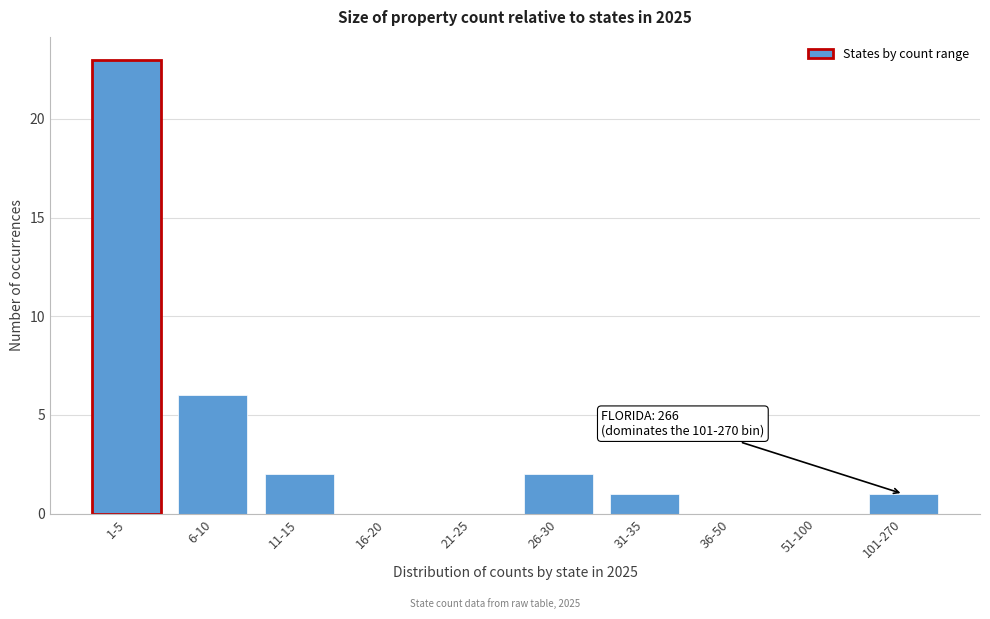

Reading right to left, what are all the values shown in this chart?

101-270=1	51-100=0	36-50=0	31-35=1	26-30=2	21-25=0	16-20=0	11-15=2	6-10=6	1-5=23